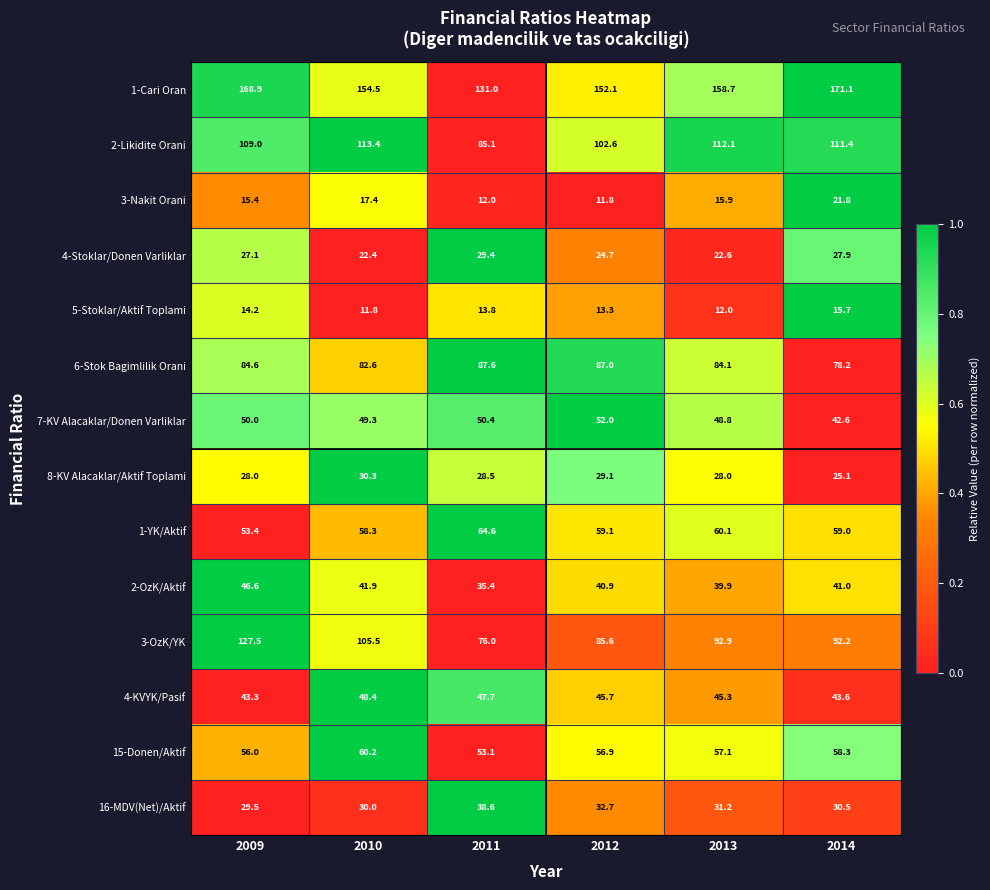

Is the value of 7-KV Alacaklar/Donen Varliklar at 2012 greater than the value of 2-Likidite Orani at 2011?

No